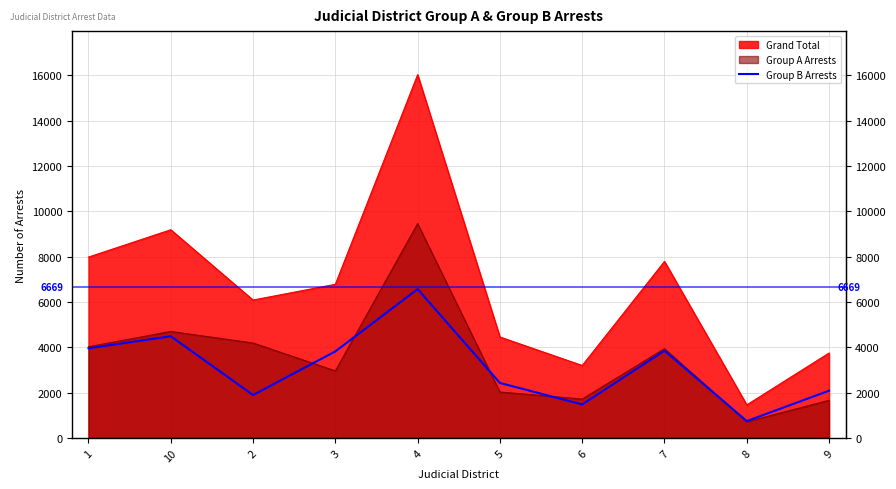

How many lines are shown in the chart?

1